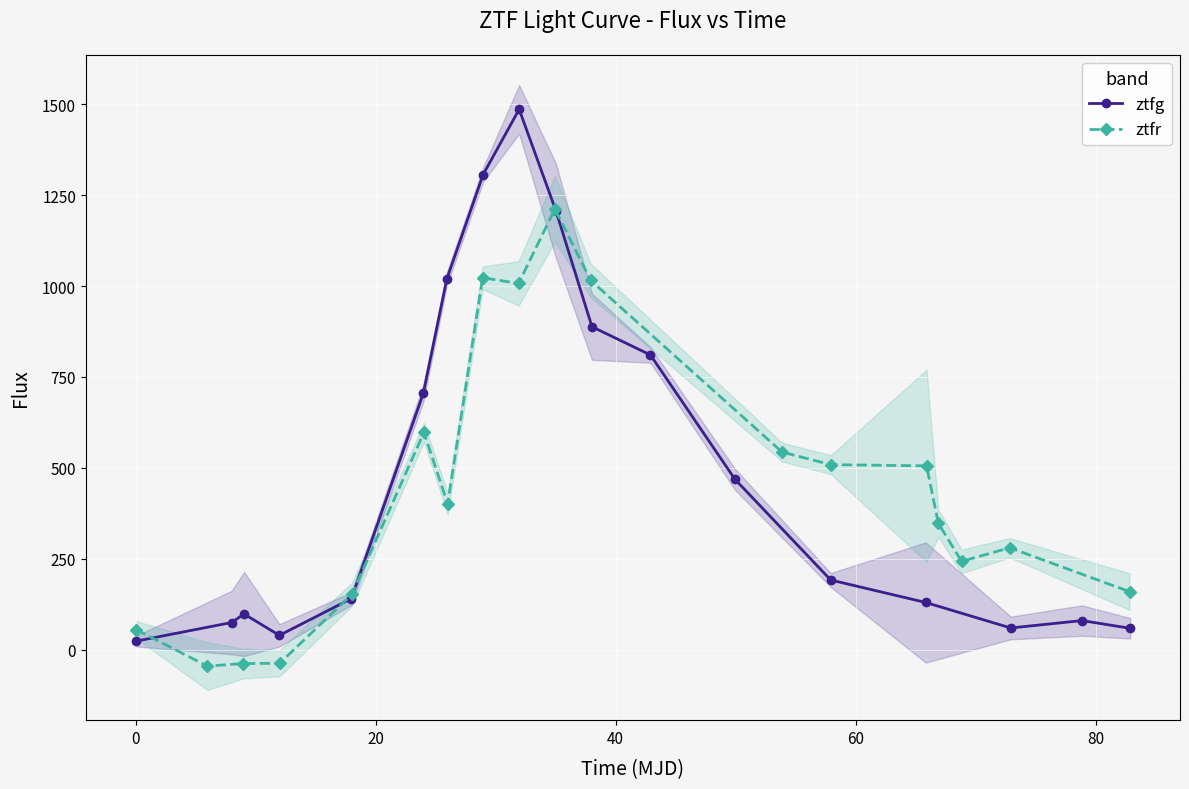

Reading left to right, transcribe all the data shown in this chart.

ztfg: 23.7	75.2	98.6	39.9	140.8	705.4	1020.1	1306.4	1485.7	1206.9	888.1	810.6	468.9	192.0	130.3	60.2	80.5	59.2
ztfr: 55.5	-44.6	-37.5	-36.9	152.4	597.8	401.4	1022.8	1007.3	1212.0	1015.6	543.4	509.1	505.8	347.8	243.3	280.6	160.1